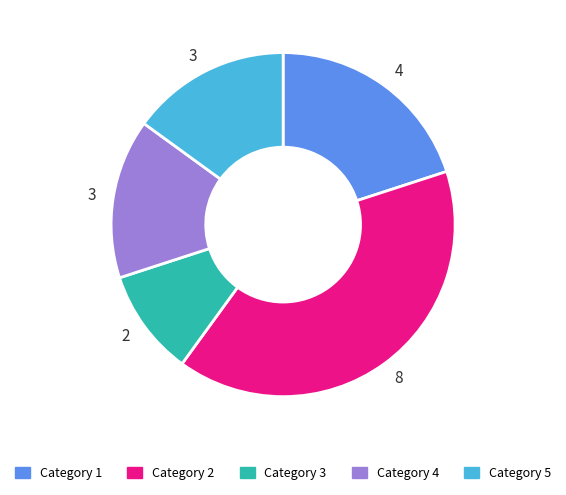

Is there a majority slice in this chart?

No